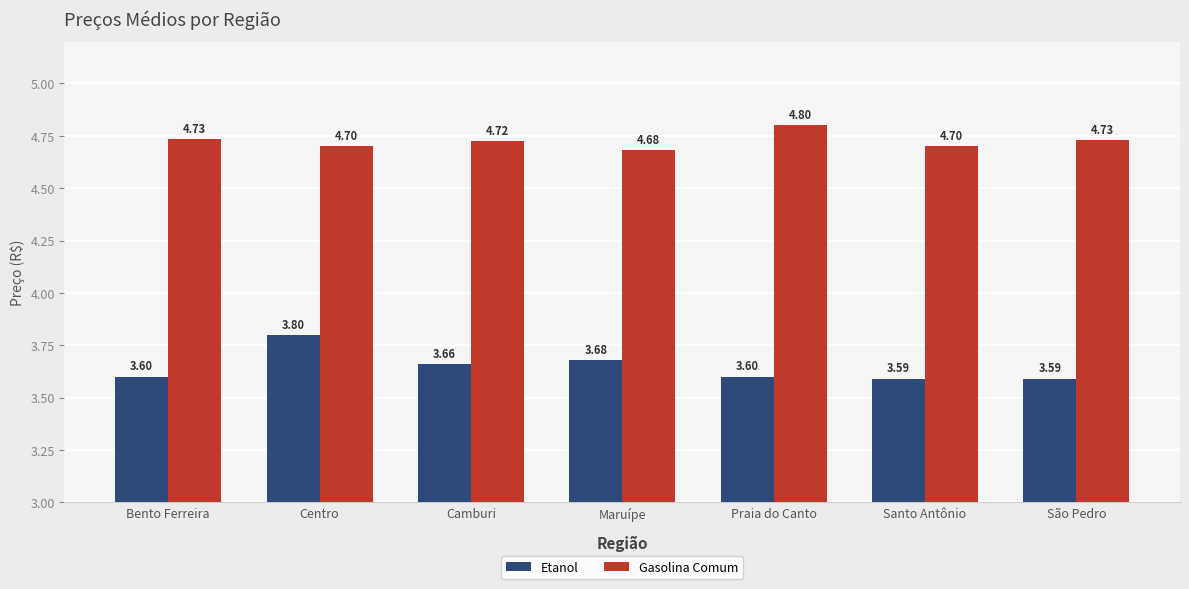

At Camburi, list the series in order from smallest to largest.

Etanol, Gasolina Comum